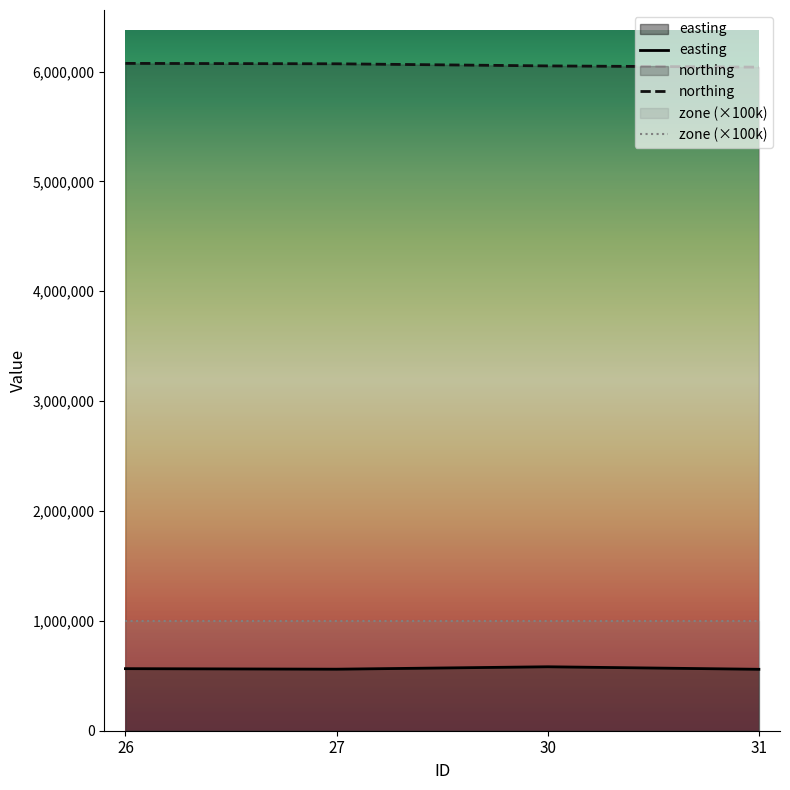

What is the total value across all series at 30?

7633341